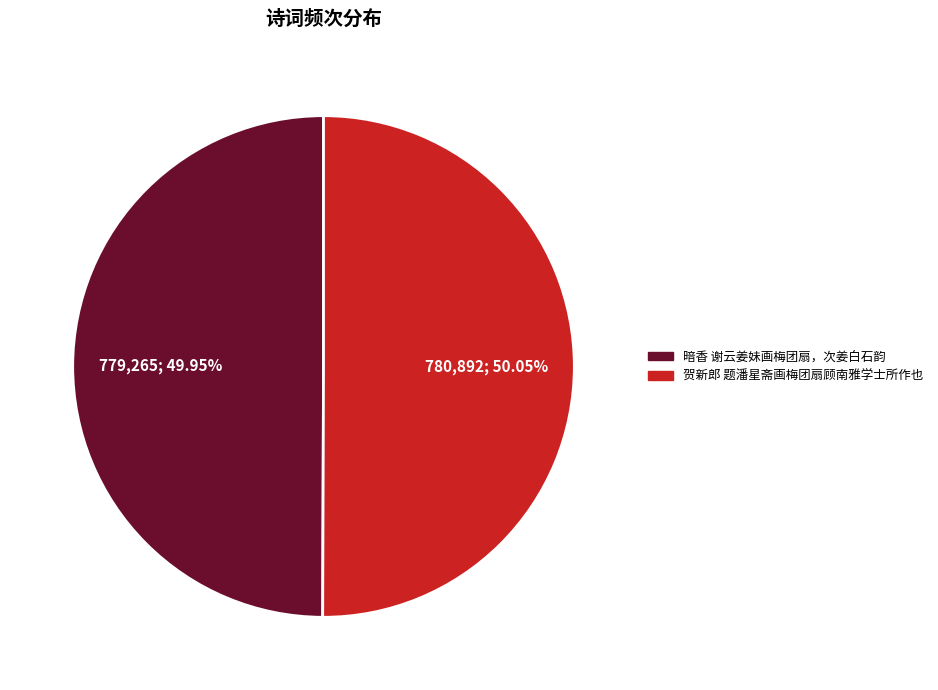

Is there a majority slice in this chart?

Yes